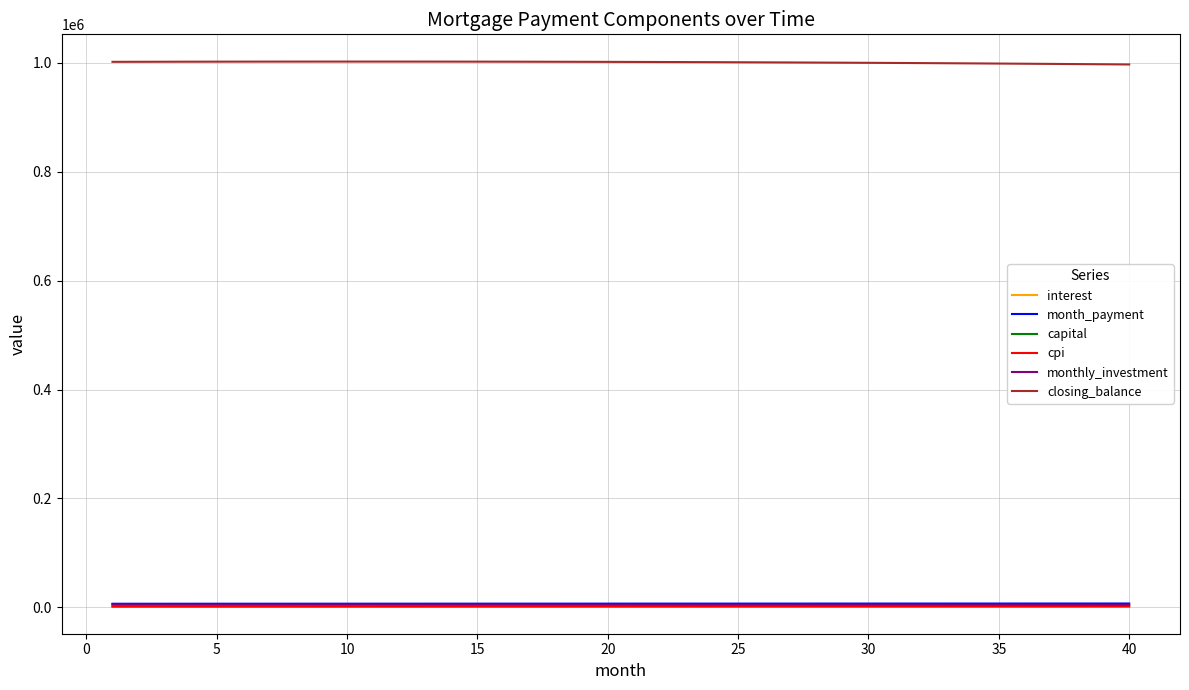

True or false: closing_balance and month_payment cross at least once.

False